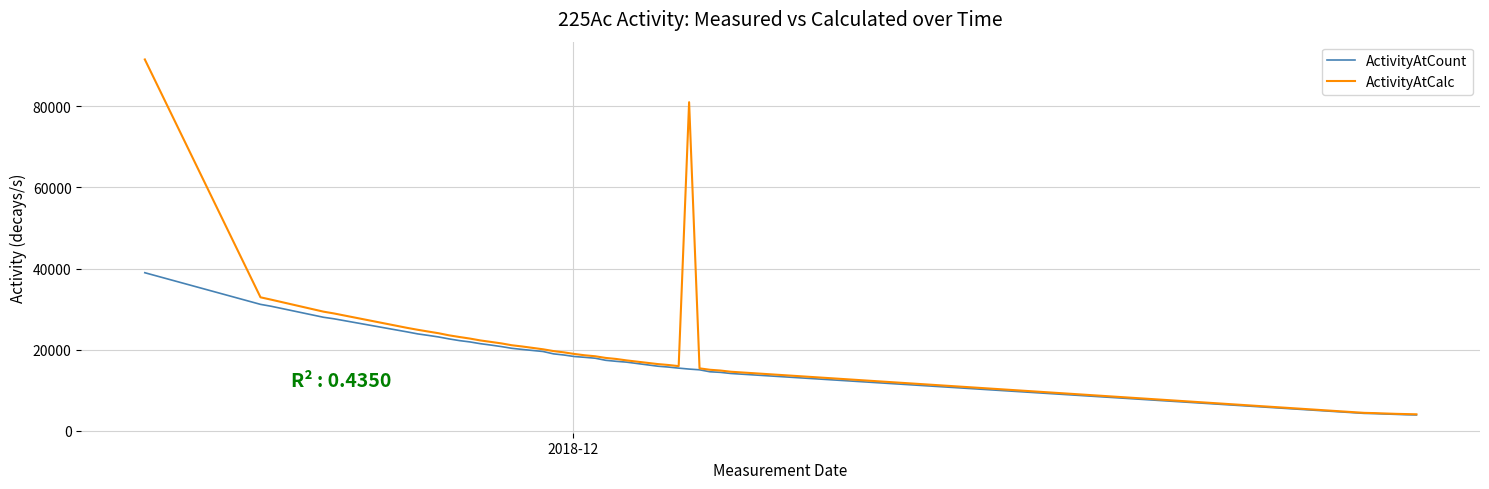

Rank the series by their maximum value, from highest to lowest.

ActivityAtCalc, ActivityAtCount